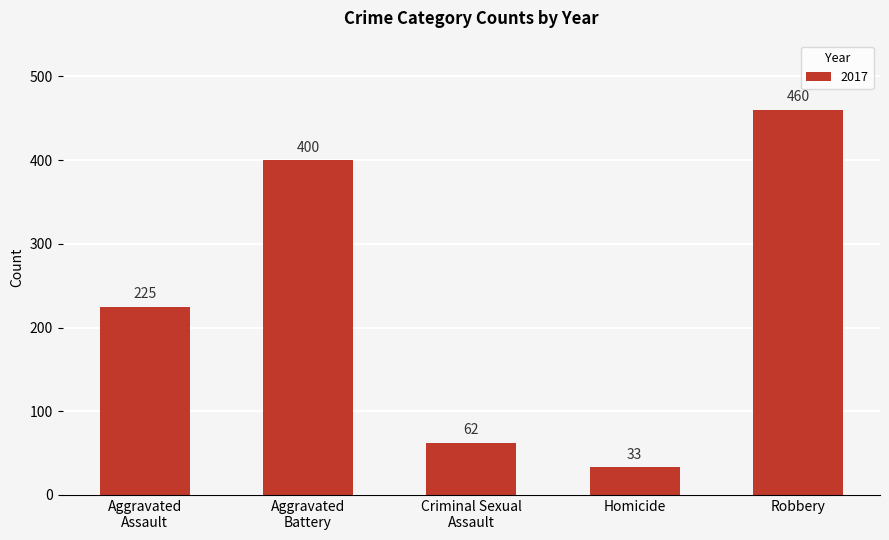

Which category has the highest value across all series?

Robbery